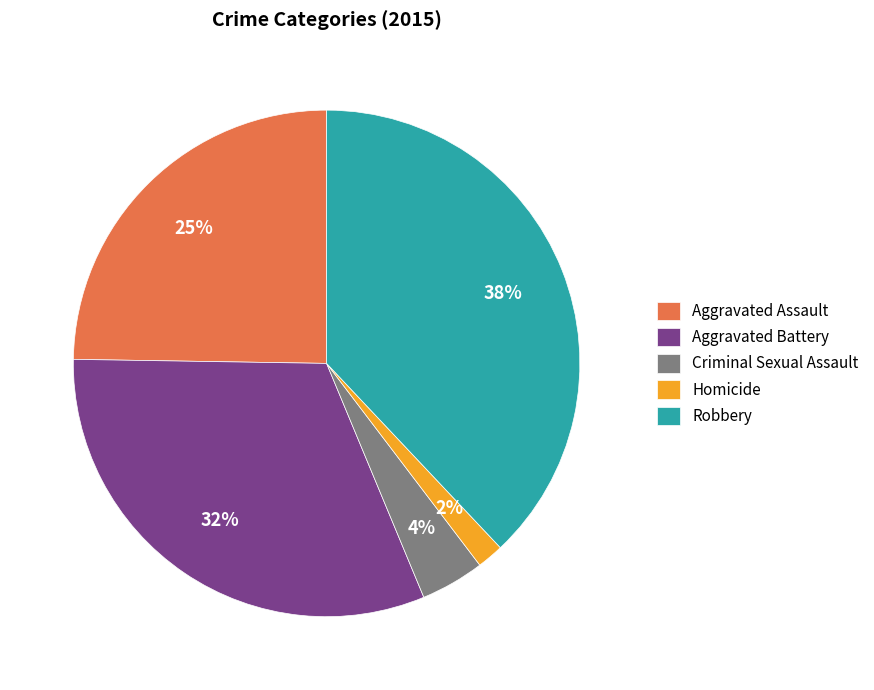

To the nearest percent, what is the combined percentage of Homicide and Robbery?

40%